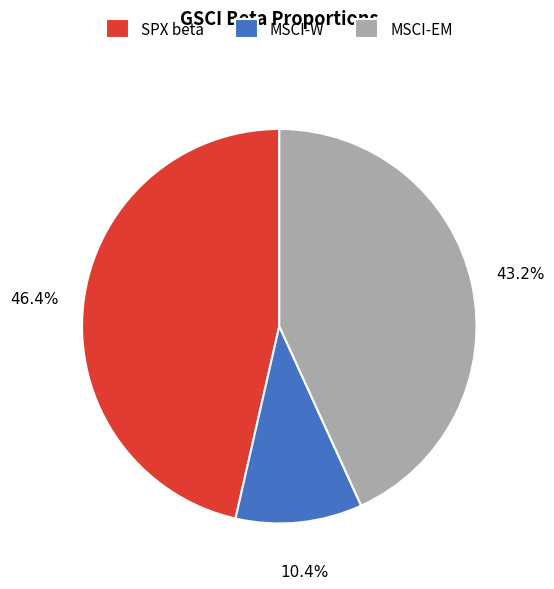

To the nearest percent, what percentage of the pie is MSCI-W?

10%